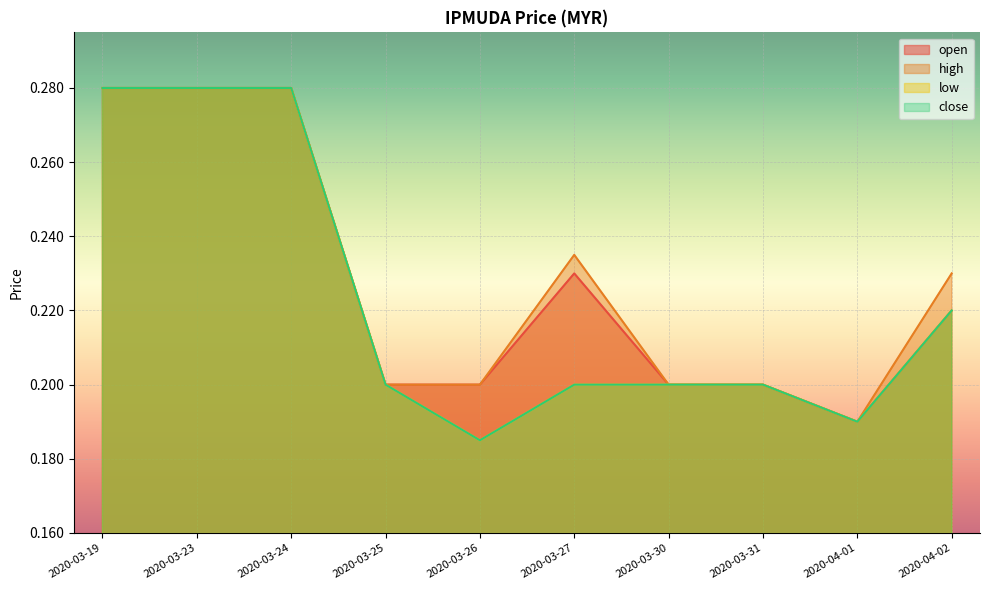

At how many categories does at least one series exceed 0?

10